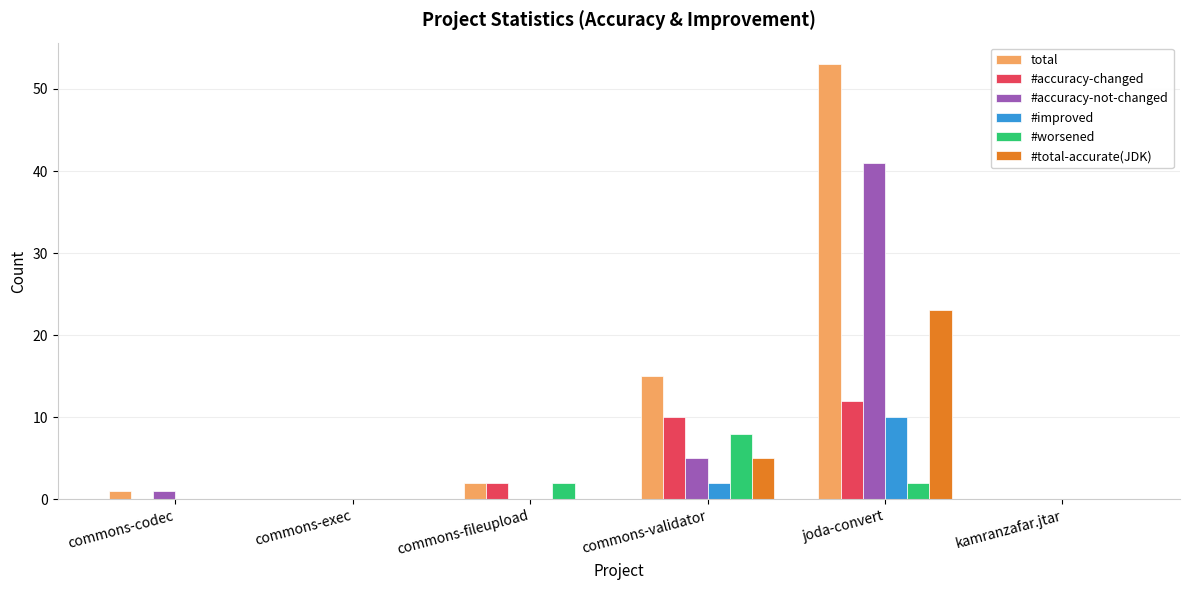

The #improved series shows 10 at joda-convert. True or false?

True